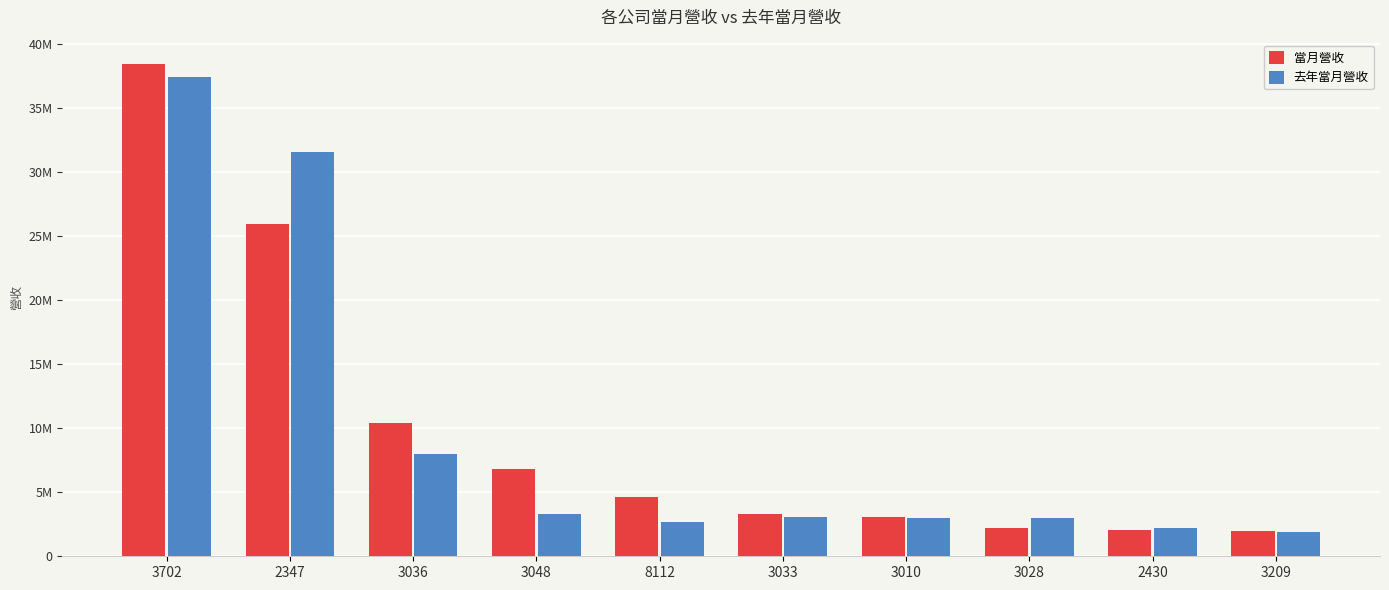

Are the bars grouped side by side (vs. stacked)?

Yes